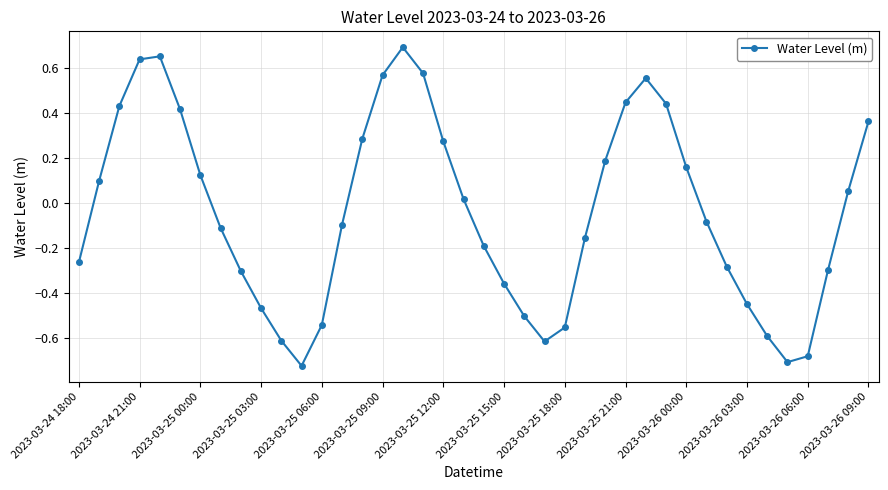

How many interior local peaks (higher than both neighbors) does the data have?

3